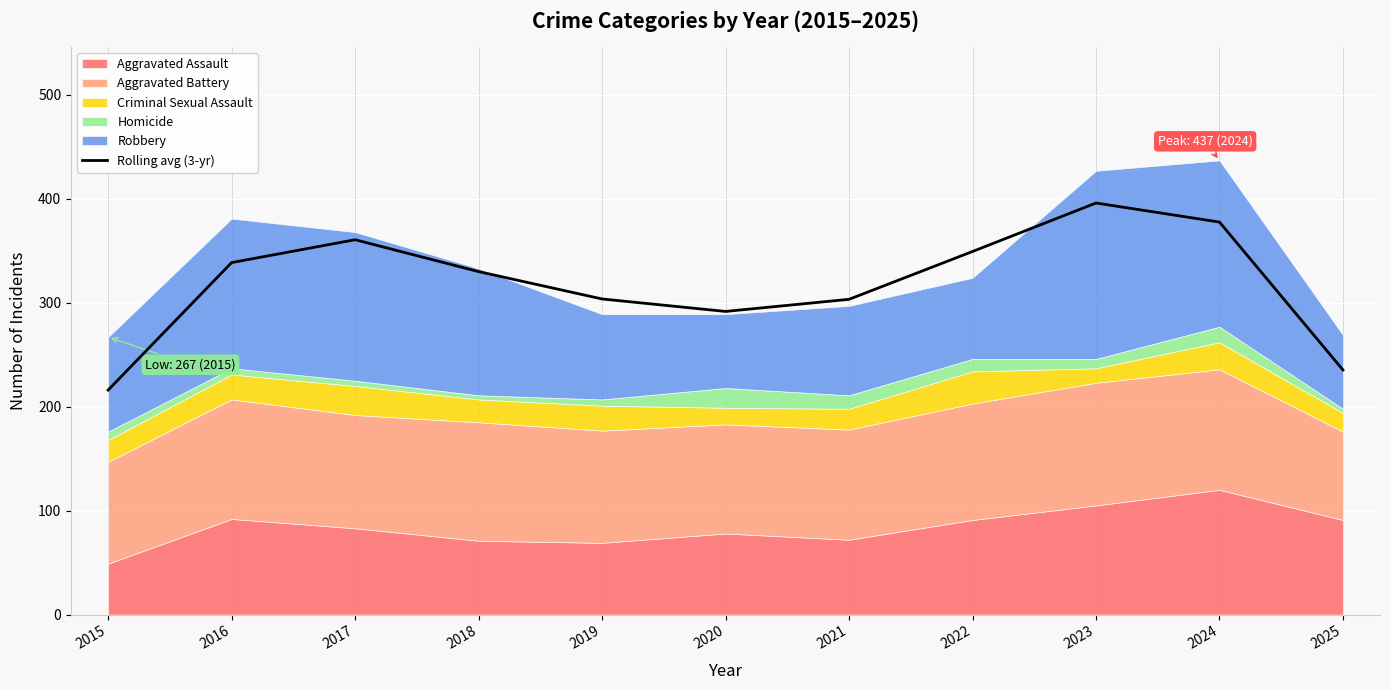

Reading right to left, extract all data points from this chart.

2025=235.3	2024=377.7	2023=396.0	2022=349.3	2021=303.3	2020=291.7	2019=303.7	2018=330.0	2017=360.7	2016=338.7	2015=216.0